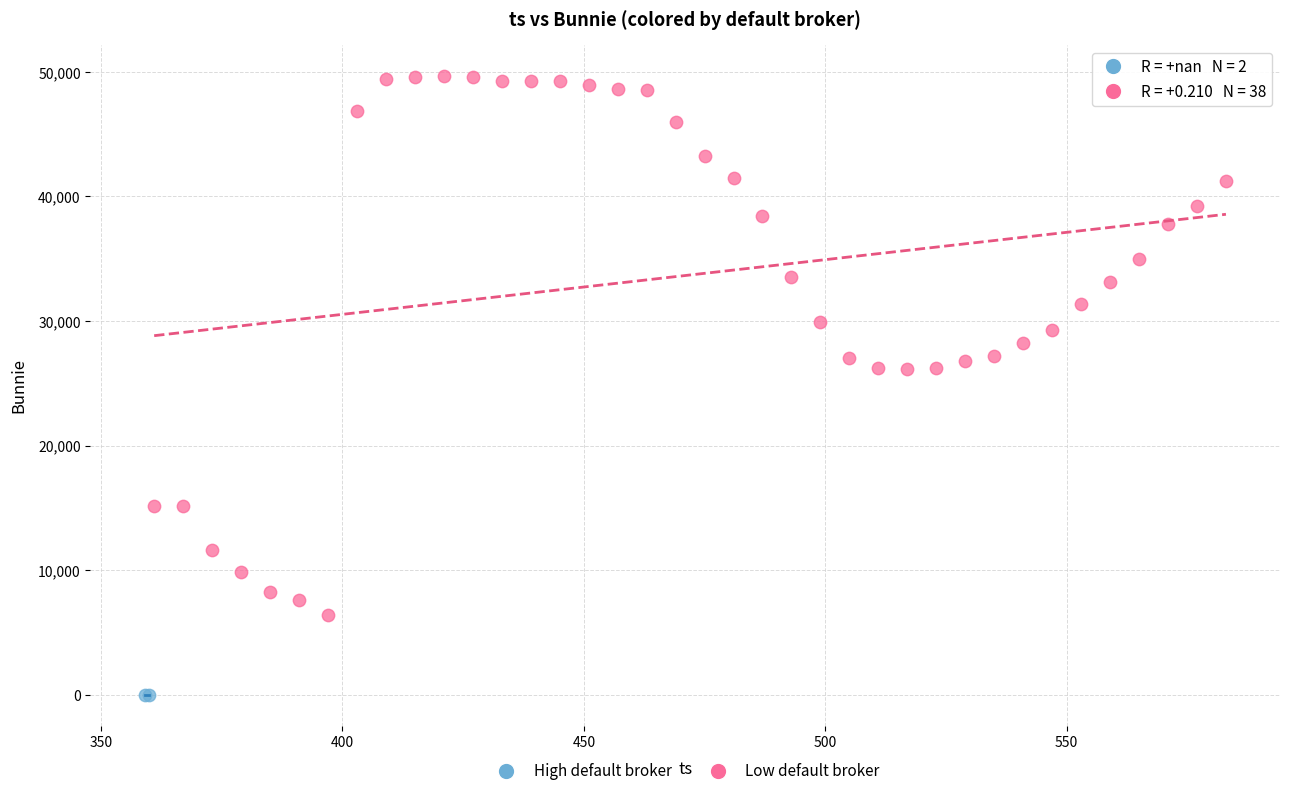

Which series reaches the minimum Y coordinate?

High default broker